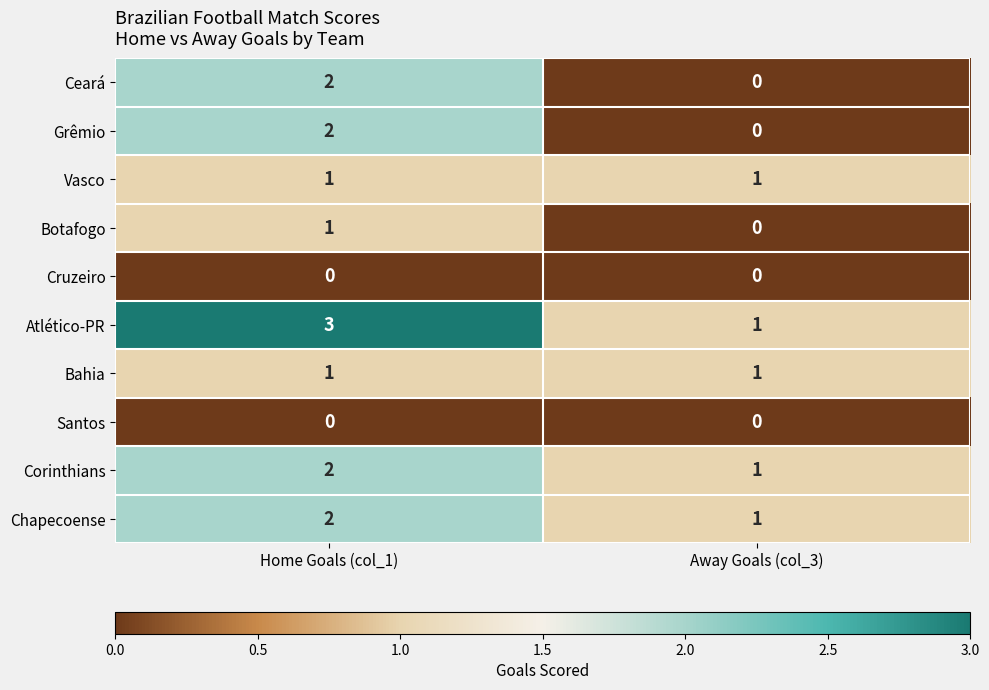

Reading left to right, transcribe all the data shown in this chart.

Ceará: Home Goals (col_1)=2	Away Goals (col_3)=0
Grêmio: Home Goals (col_1)=2	Away Goals (col_3)=0
Vasco: Home Goals (col_1)=1	Away Goals (col_3)=1
Botafogo: Home Goals (col_1)=1	Away Goals (col_3)=0
Cruzeiro: Home Goals (col_1)=0	Away Goals (col_3)=0
Atlético-PR: Home Goals (col_1)=3	Away Goals (col_3)=1
Bahia: Home Goals (col_1)=1	Away Goals (col_3)=1
Santos: Home Goals (col_1)=0	Away Goals (col_3)=0
Corinthians: Home Goals (col_1)=2	Away Goals (col_3)=1
Chapecoense: Home Goals (col_1)=2	Away Goals (col_3)=1